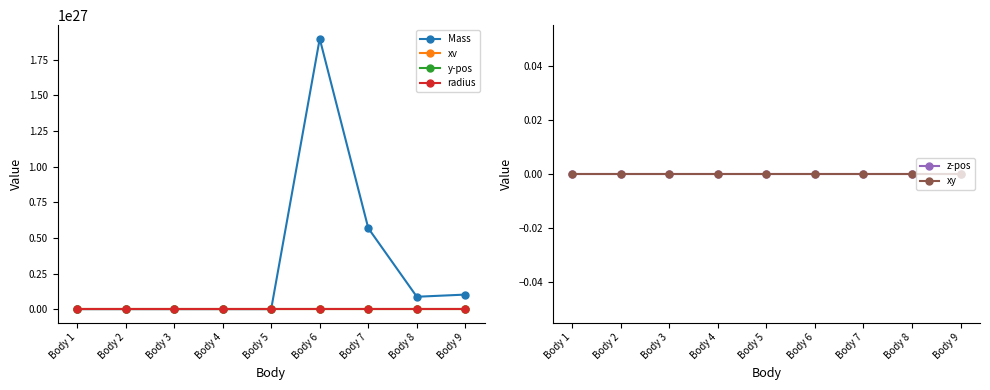

Reading left to right, transcribe all the data shown in this chart.

Mass: 1989000000000000000000.0	3300000.0	48700.0	597000.0	642.0	1897999999999999949903233024.0	568000000000000011945377792.0	86800000000000000905969664.0	102000000000000007952400384.0
xv: 0.0	0.0	515.3	470.4	435.5	397923.0	205234.0	107640.5	116685.0
y-pos: 0.0	200000.0	500000.0	600000.0	700000.0	800000.0	900000.0	500000.0	500000.0
radius: 2000.0	2000.0	0.0	0.0	0.0	0.0	0.0	0.0	0.0
z-pos: 0.0	0.0	0.0	0.0	0.0	0.0	0.0	0.0	0.0
xy: 0.0	0.0	0.0	0.0	0.0	0.0	0.0	0.0	0.0